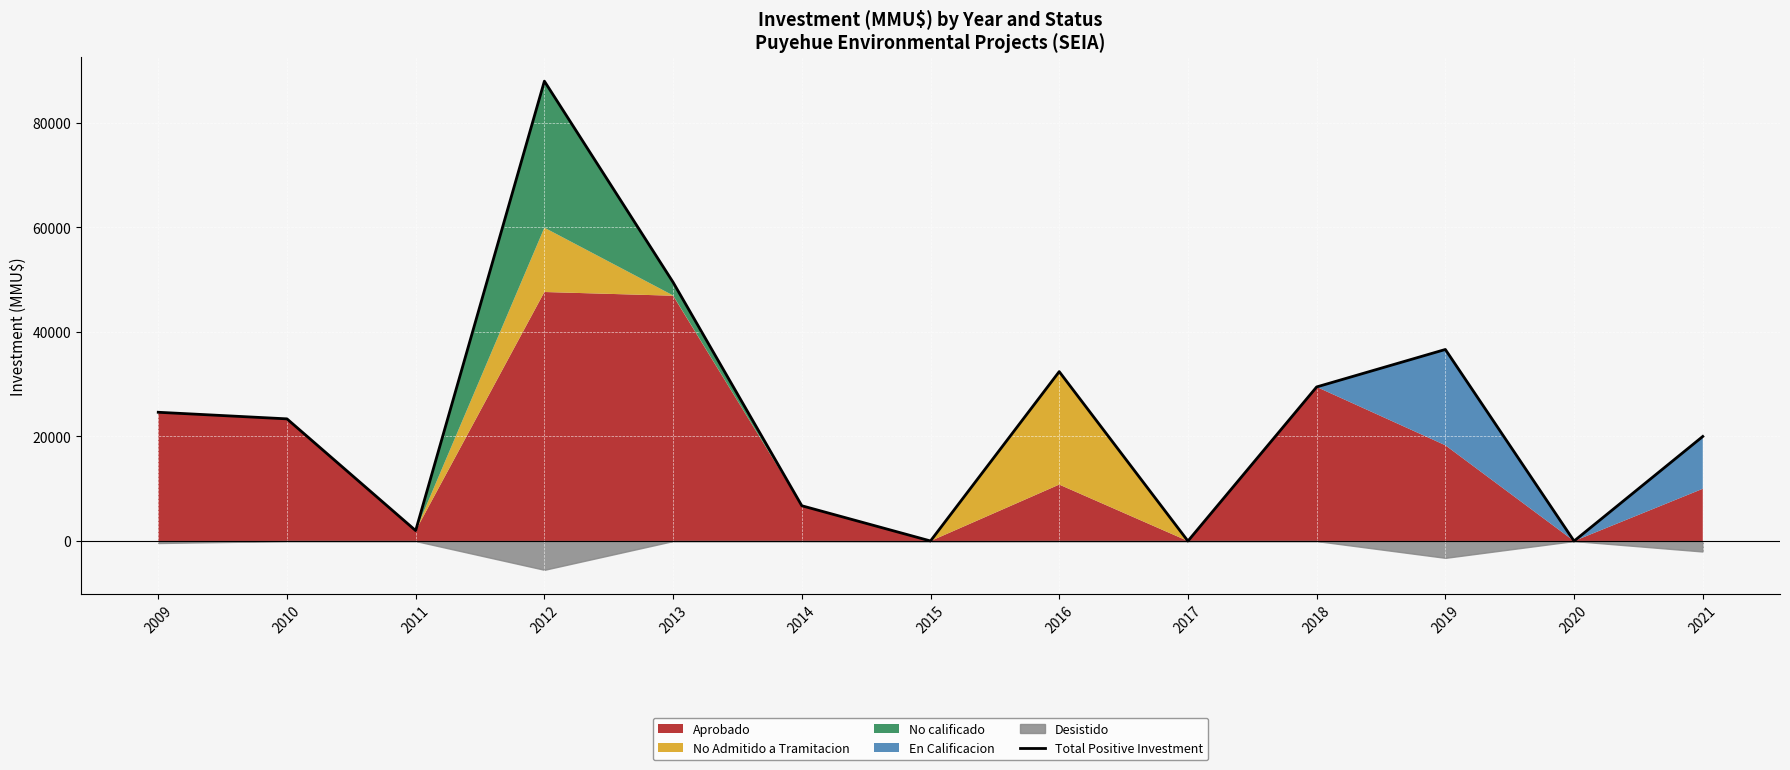

How many lines are shown in the chart?

1